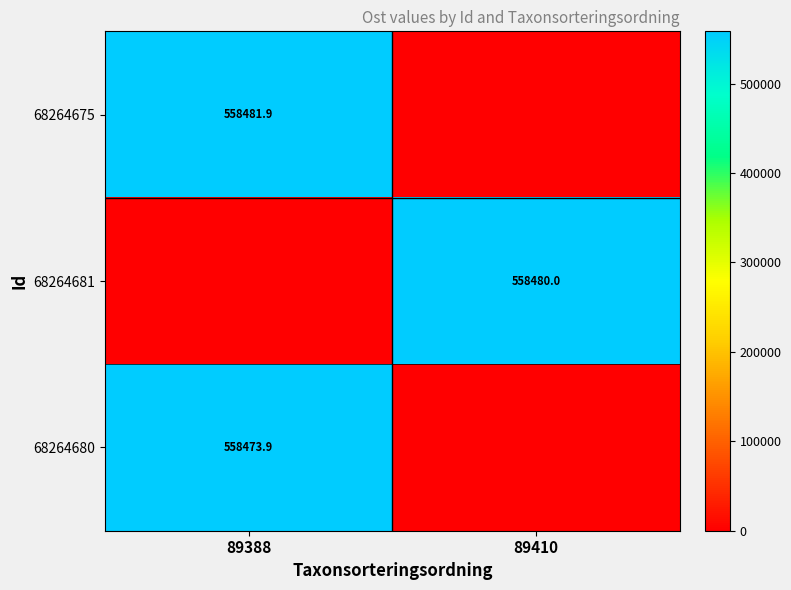

Is it true that 68264675 equals 361367.1 at 89388?

False